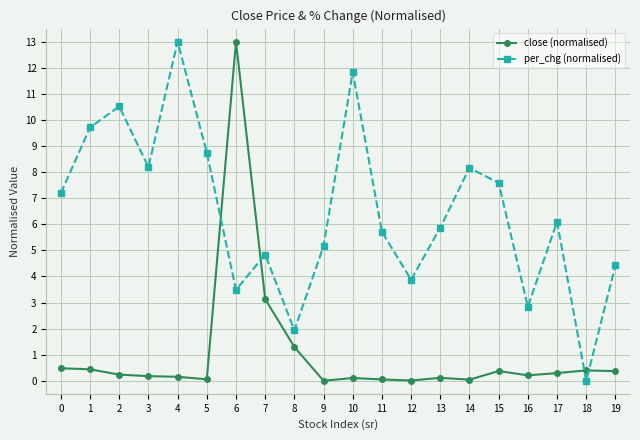

What is the spread (max minus min) of values at 19?

4.1